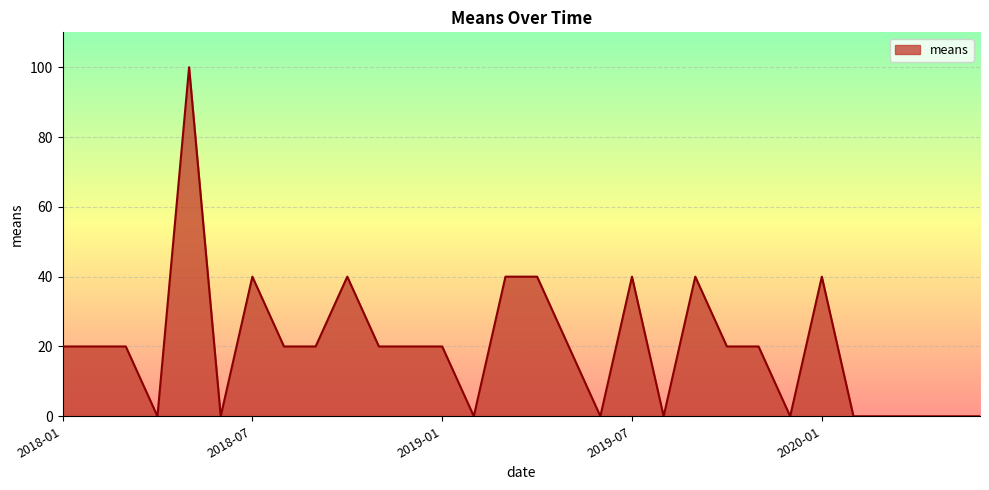

What is the difference between the maximum and minimum values?

100